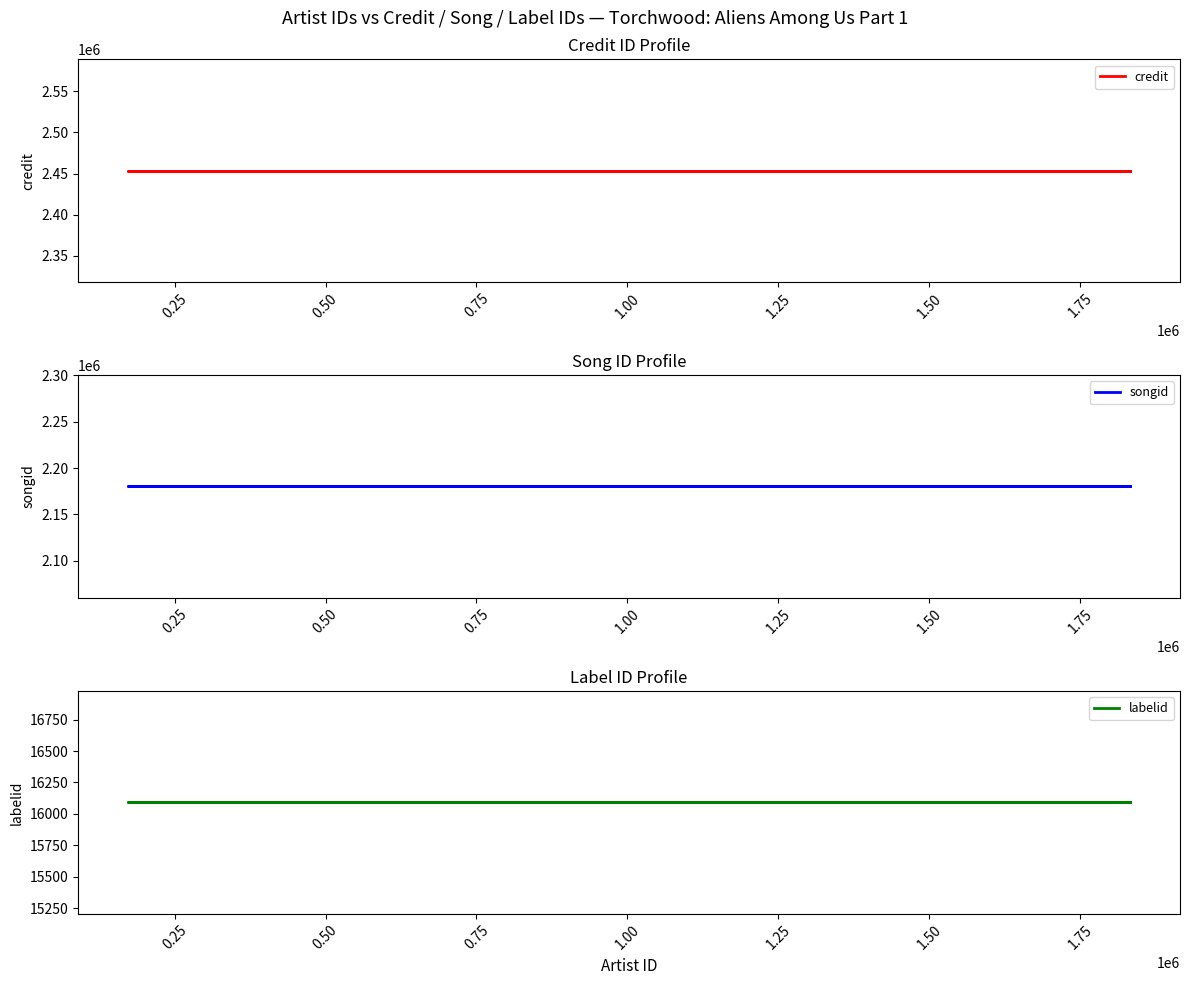

True or false: labelid and songid cross at least once.

False